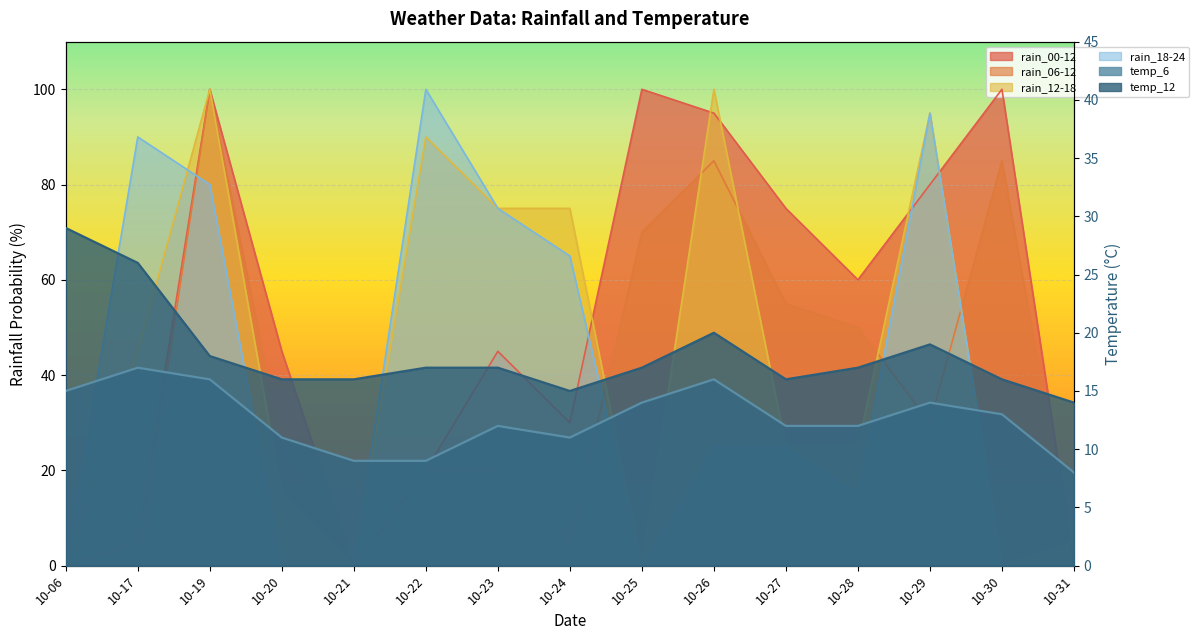

Where is rain_06-12 nearest to the value 50?

10-28